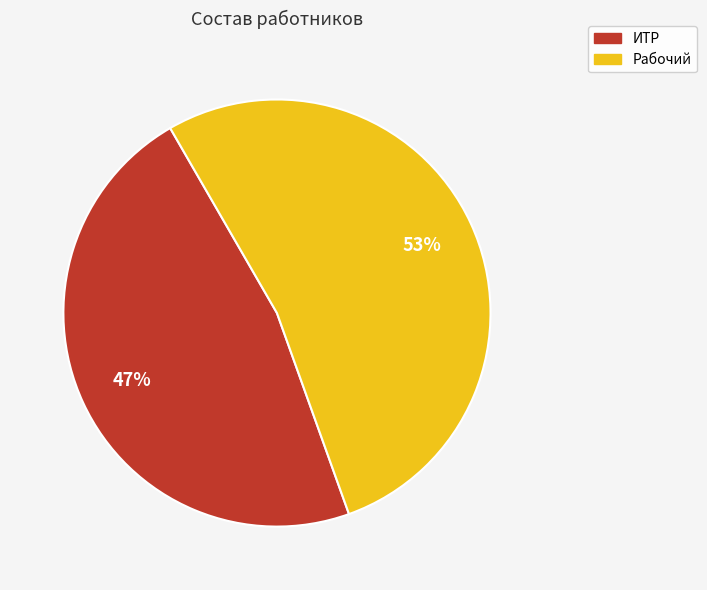

To the nearest percent, what percentage of the pie is Рабочий?

53%